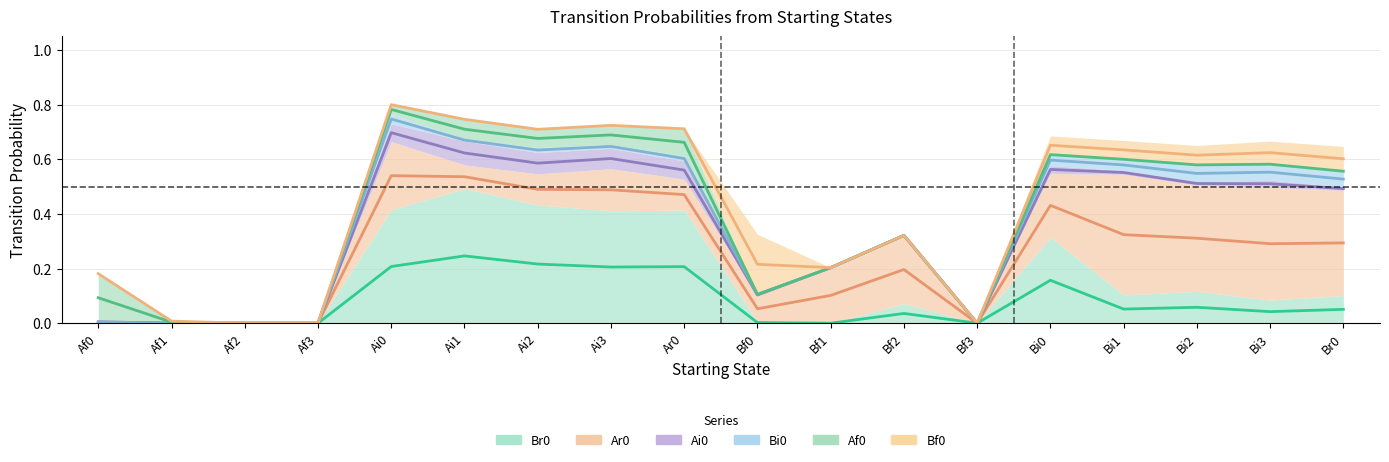

The value of Br0 at Bi2 is 0.1. True or false?

True